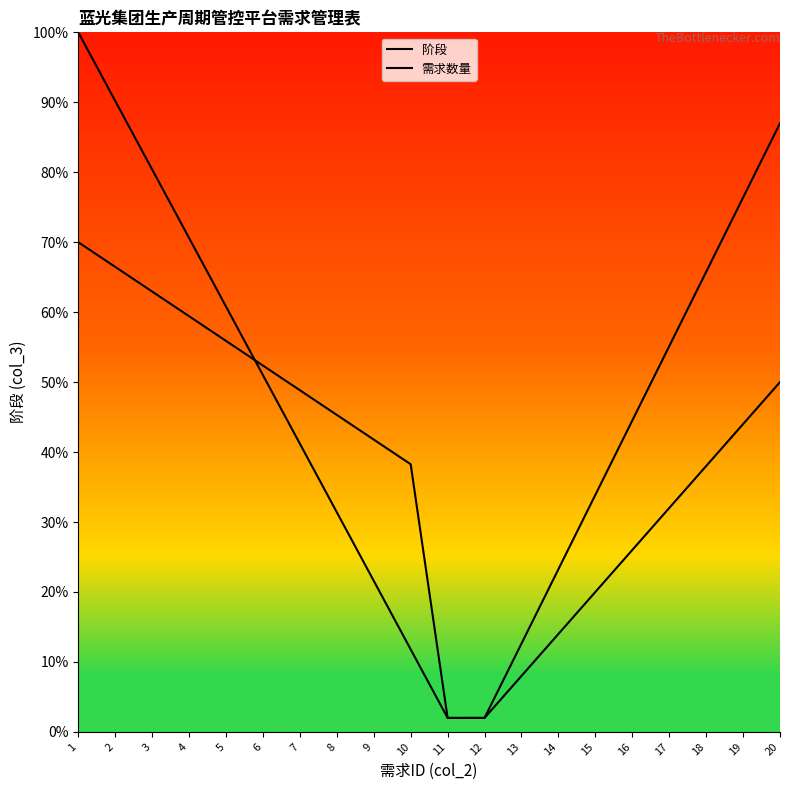

What are all the series names shown in the legend?

阶段, 需求数量